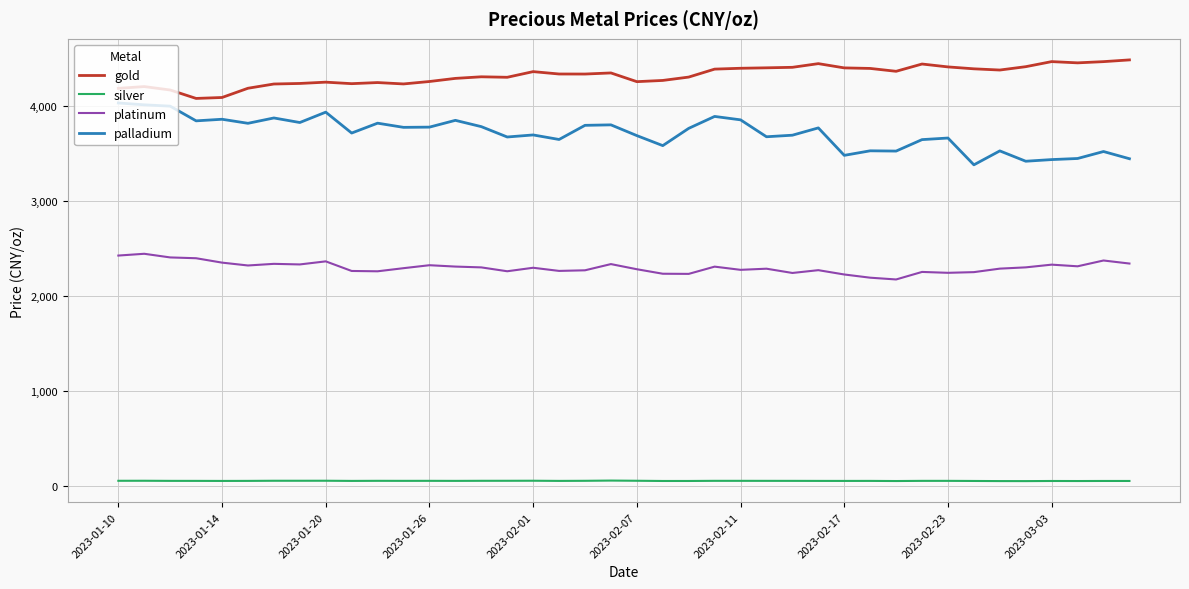

Which series has the largest total across all categories?

gold